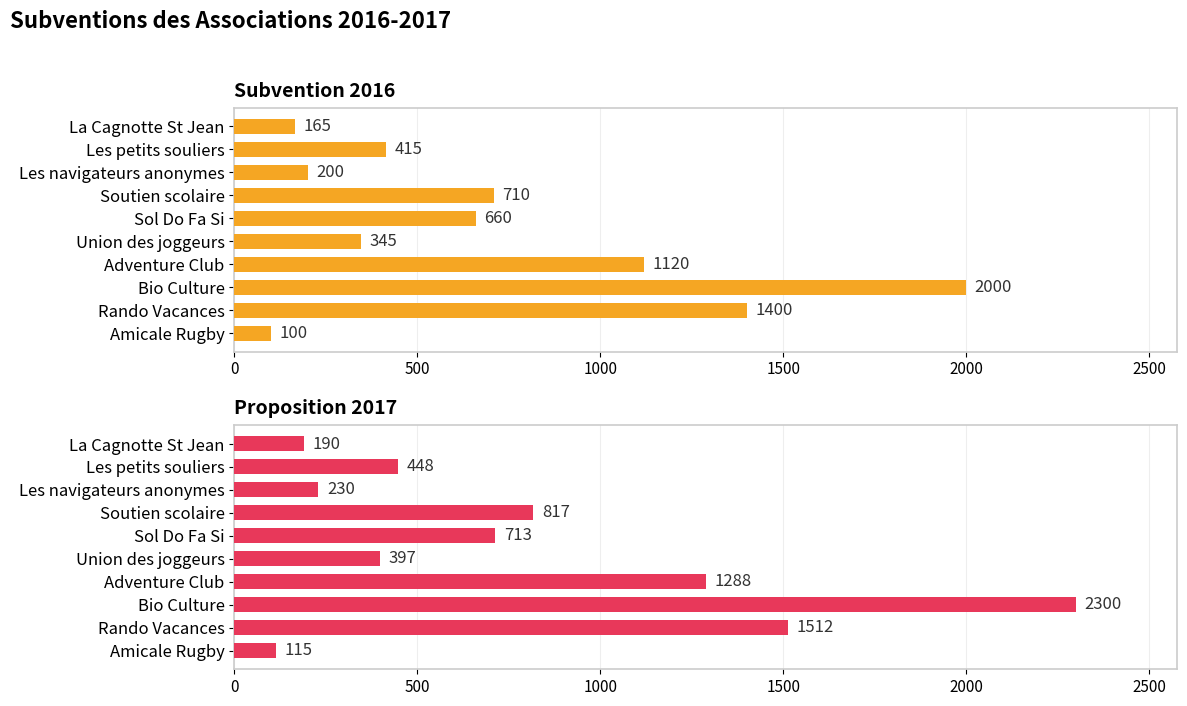

How many data points in Subvention 2016 are less than 660?

5